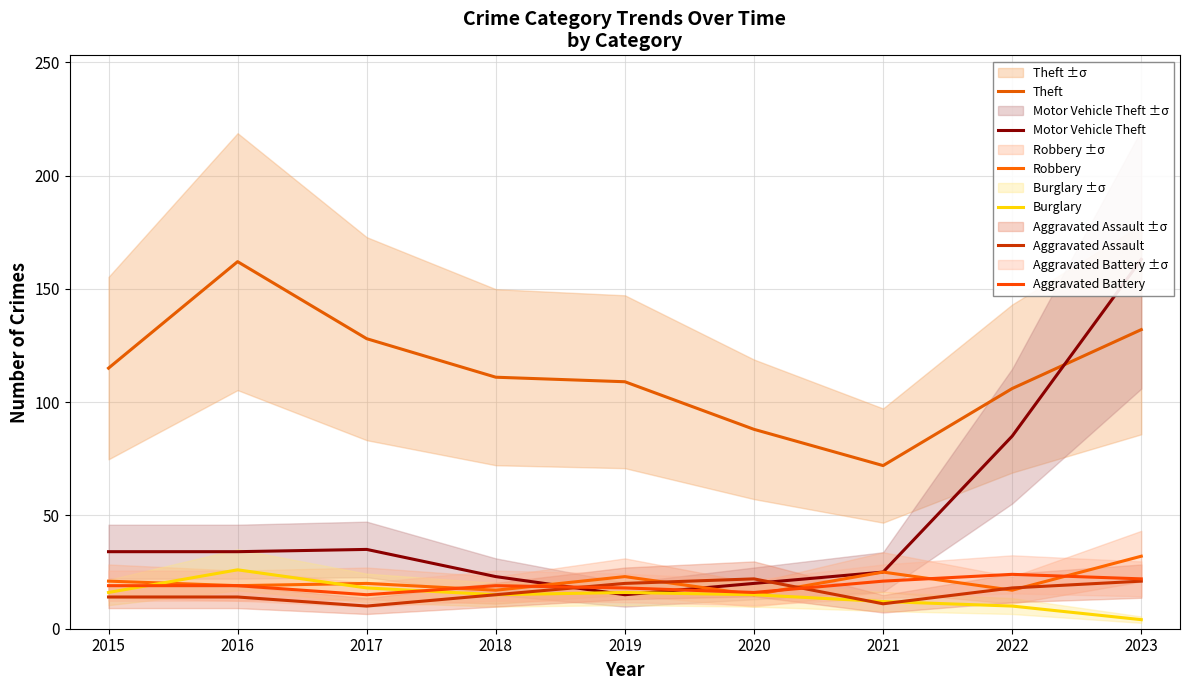

Between 2022 and 2020, which is larger?

2022